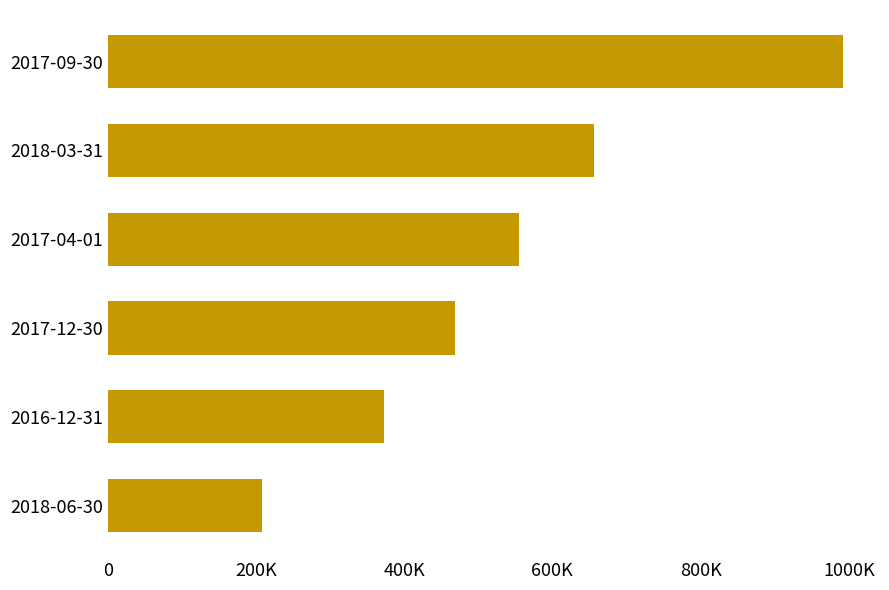

What is the difference between the second highest and minimum values?

447300